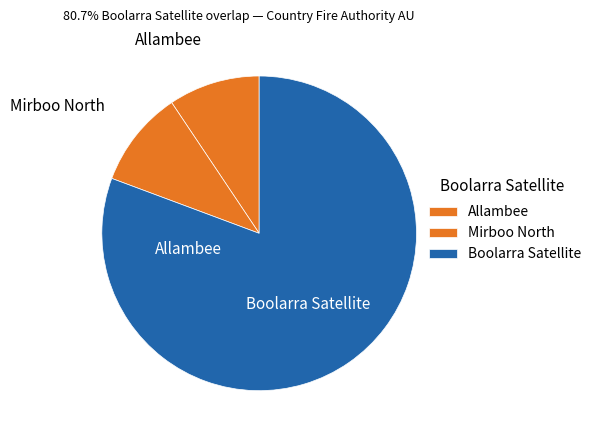

How many segments does this pie chart have?

3